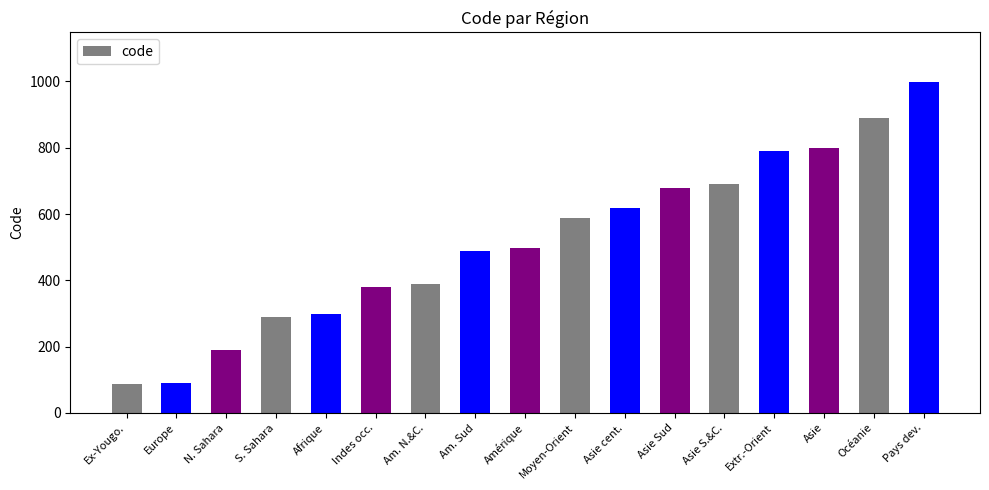

What is the change in value from Indes occ. to Pays dev.?

+618